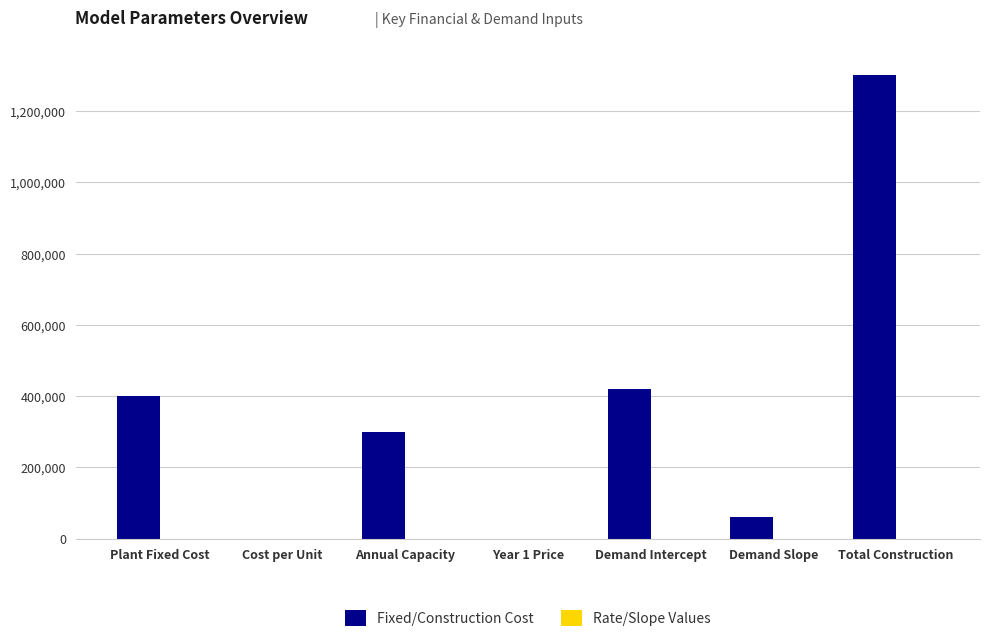

What is the maximum value shown in the chart?

1300000.0